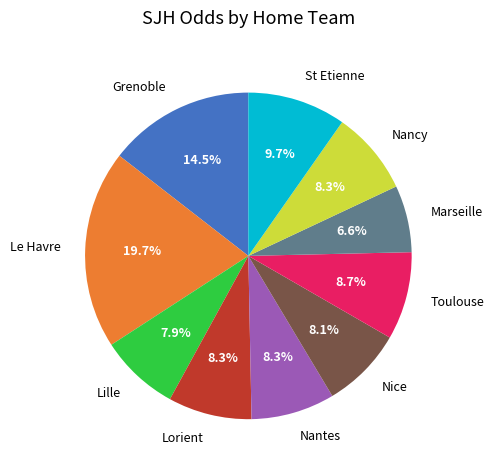

To the nearest percent, what portion does Nancy represent?

8%